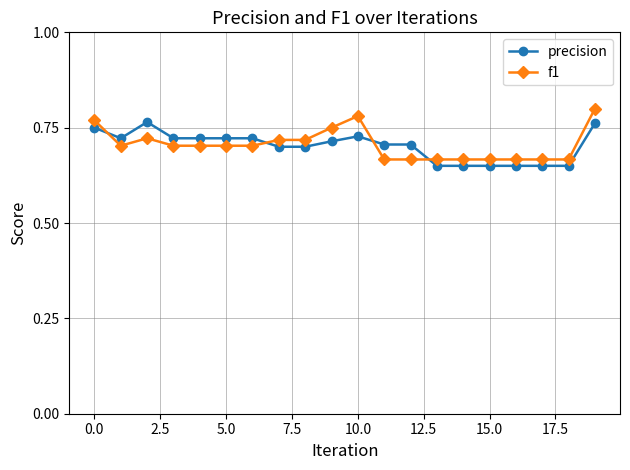

At how many categories does at least one series exceed 0?

20